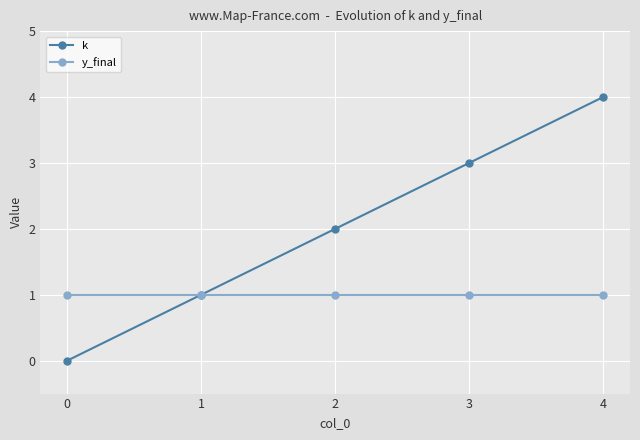

At which label is k closest to 2?

2